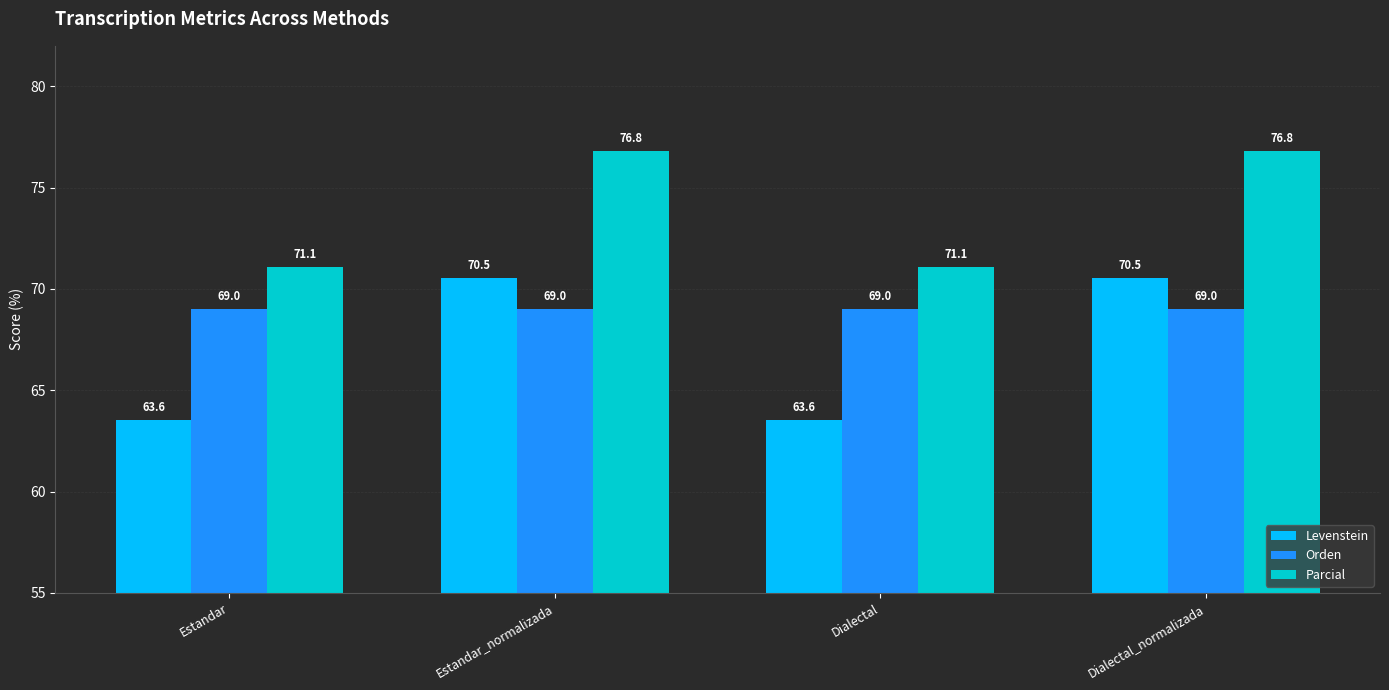

How many bars are there in total?

12